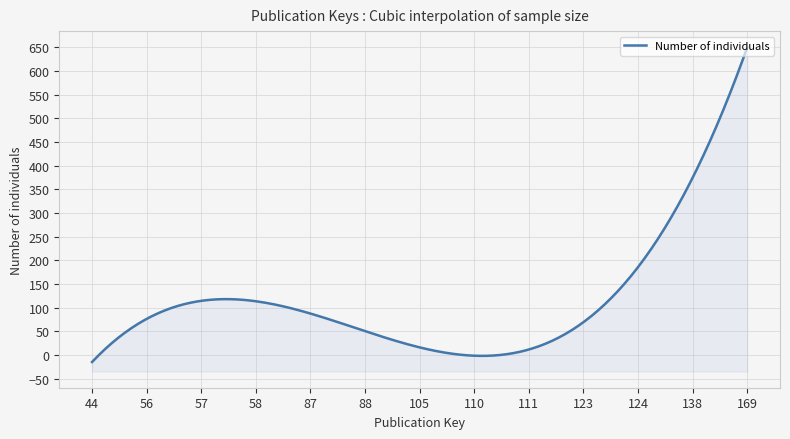

How many series are shown in this chart?

1